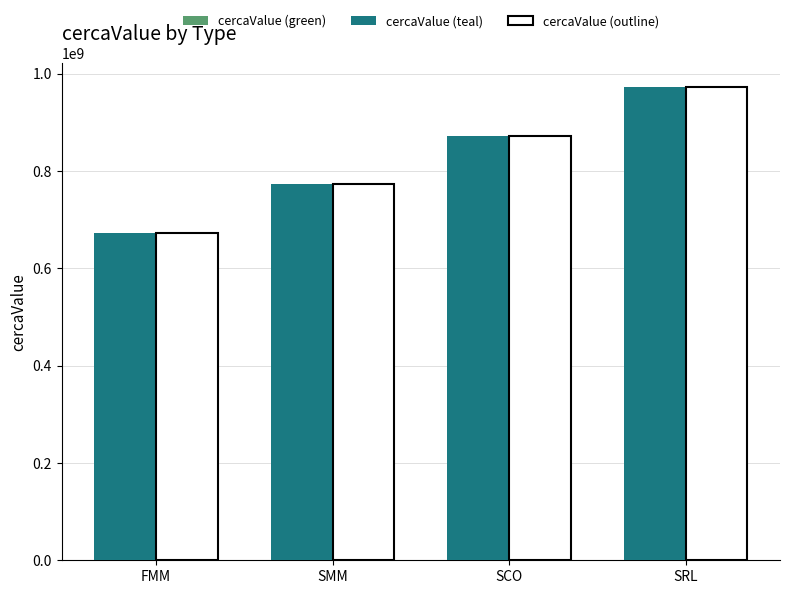

What is the smallest value displayed?

672698122